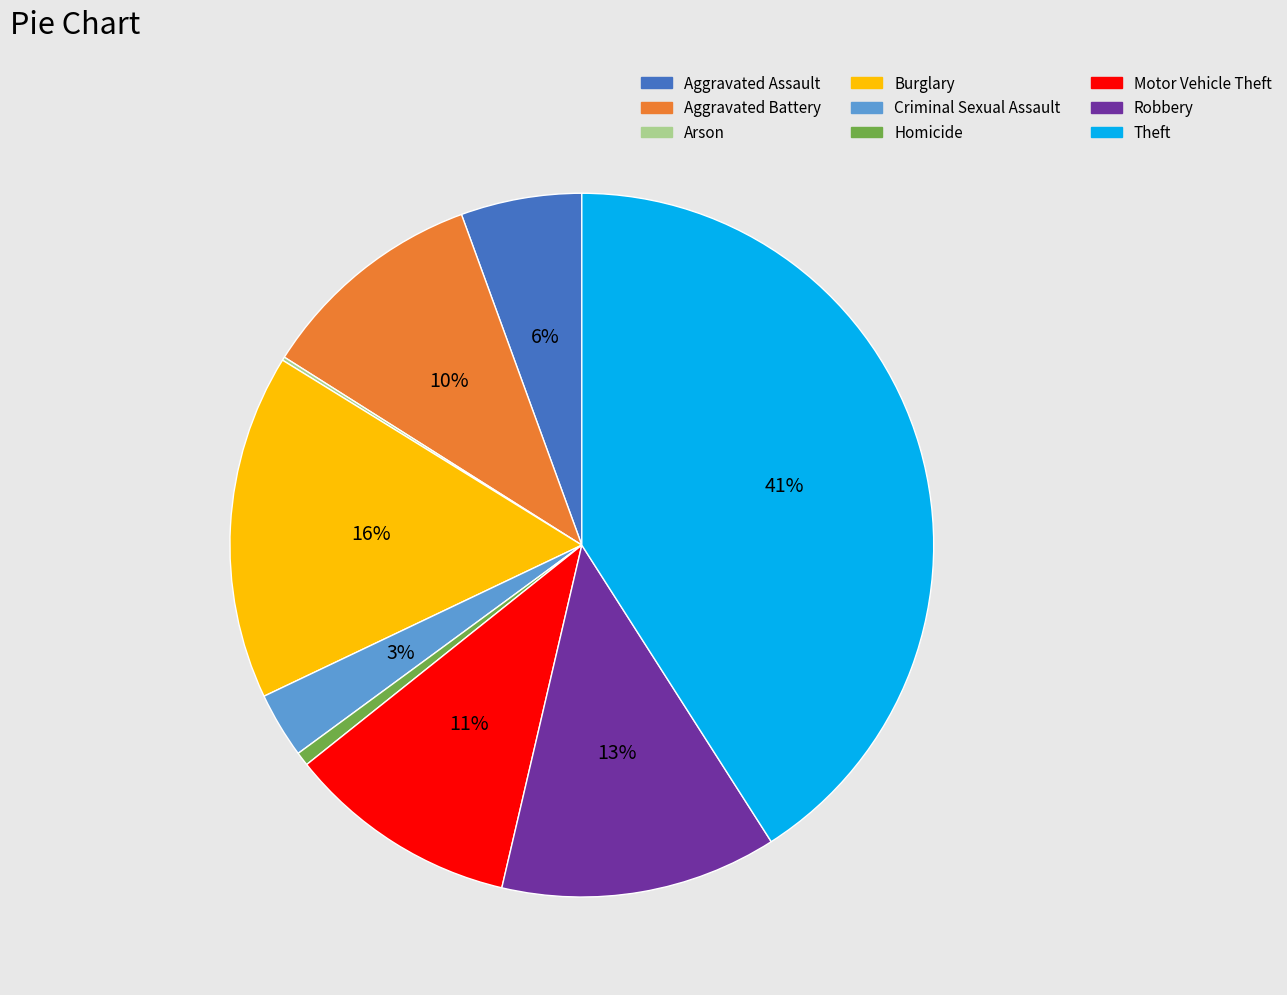

Which category has the biggest portion of the pie?

Theft